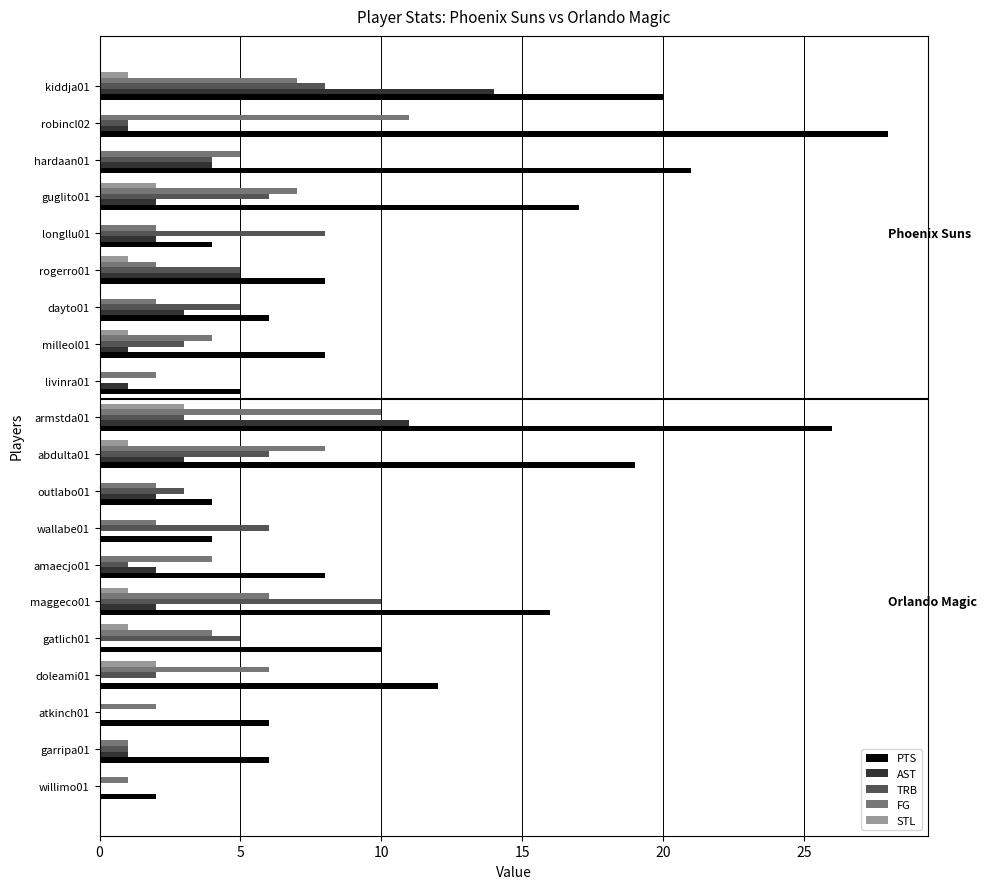

Which series changed the most between maggeco01 and doleami01?

TRB